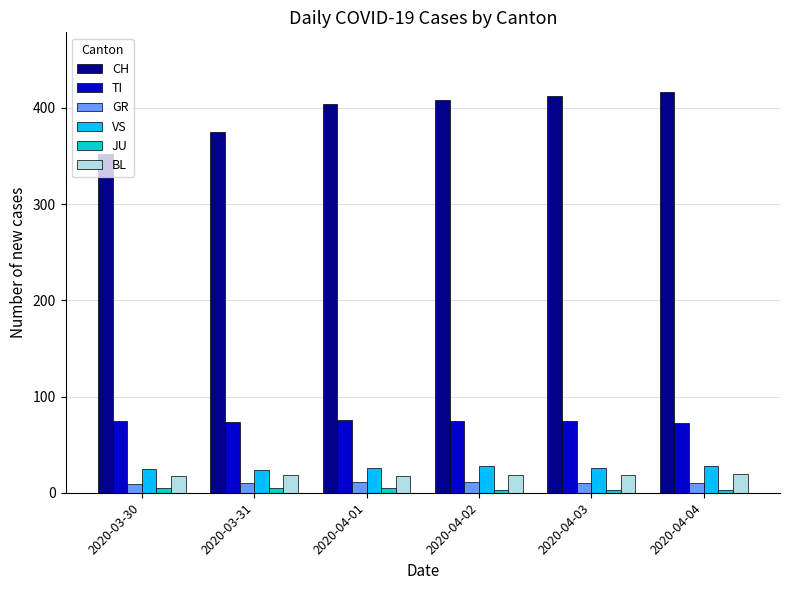

What position from the left is 2020-04-03?

5